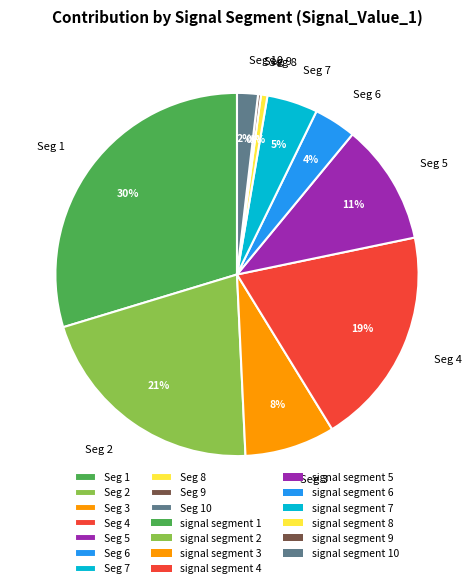

Is it true that Seg 3 is 8% of the pie?

True